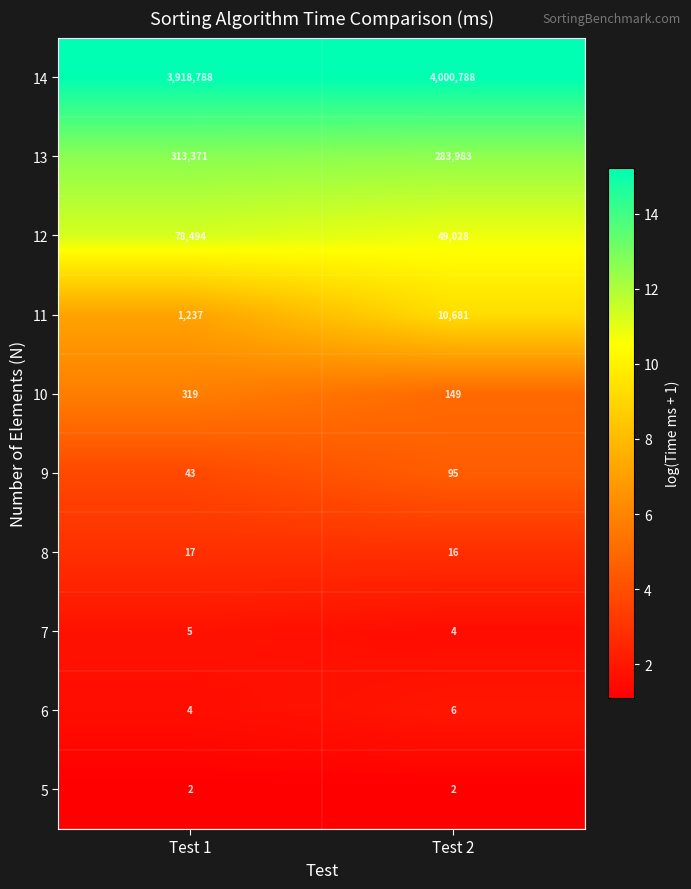

Reading left to right, what are all the values shown in this chart?

14: 3918788	4000788
13: 313371	283983
12: 78494	49028
11: 1237	10681
10: 319	149
9: 43	95
8: 17	16
7: 5	4
6: 4	6
5: 2	2